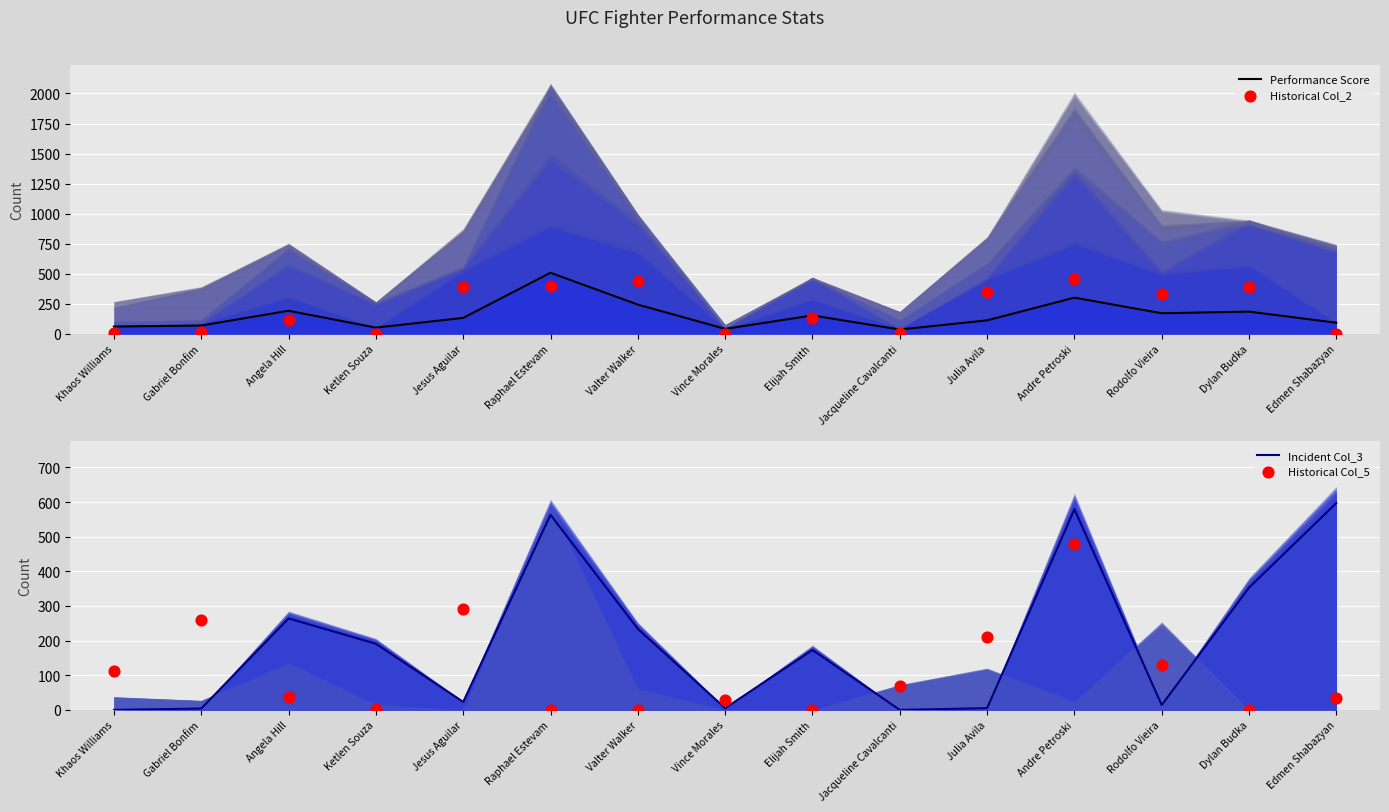

Which series reaches the minimum Y coordinate?

Historical Col_2